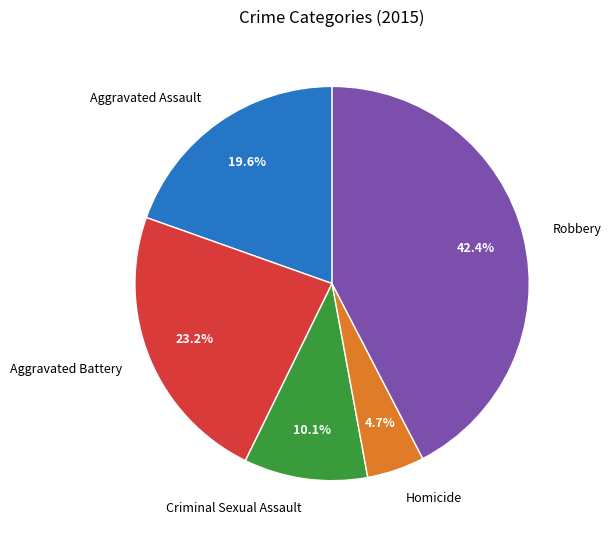

Which category has the smallest portion of the pie?

Homicide